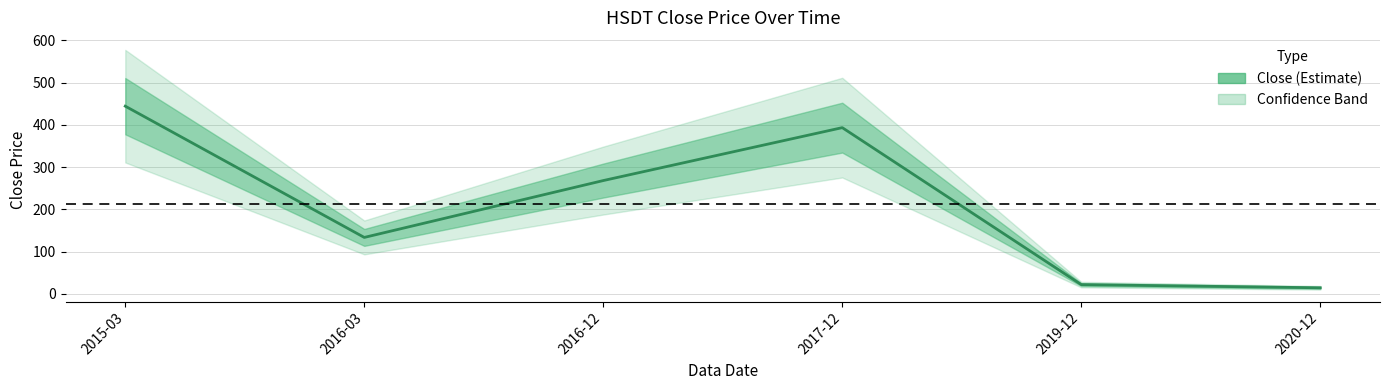

What is the change in value from 2015-03 to 2016-03?

-310.8